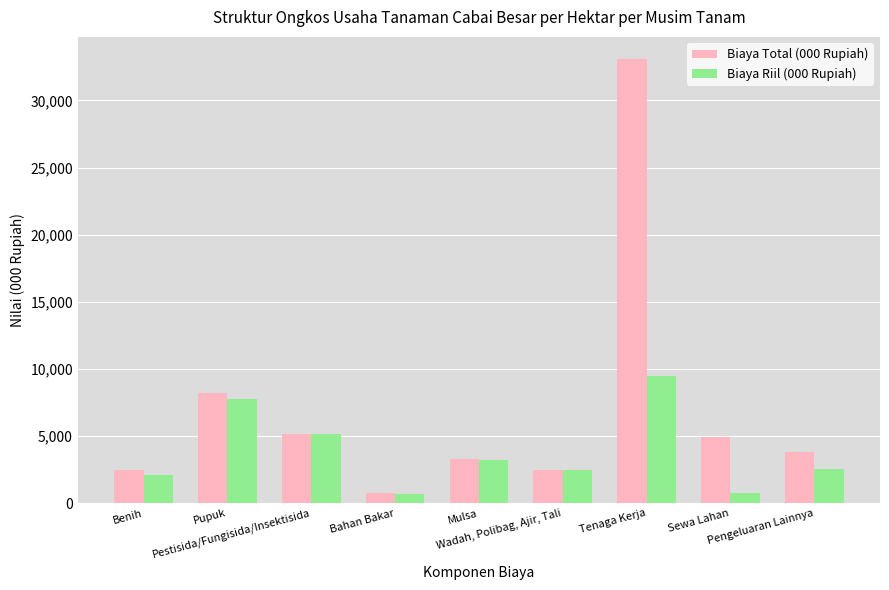

What position from the right is Pupuk?

8